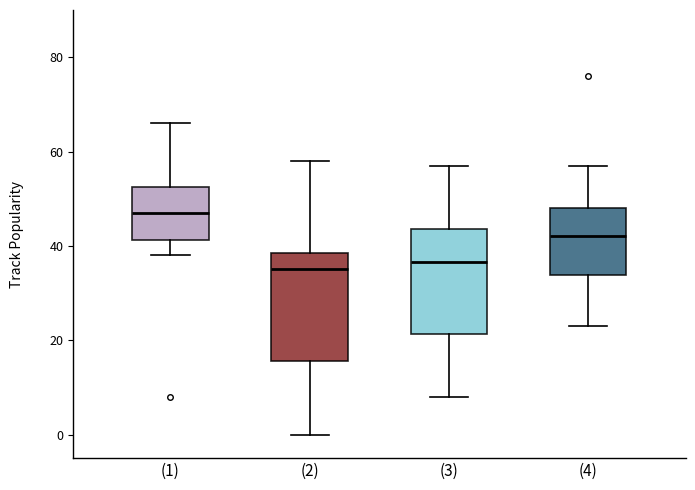

Which box's median line is the highest?

(1)